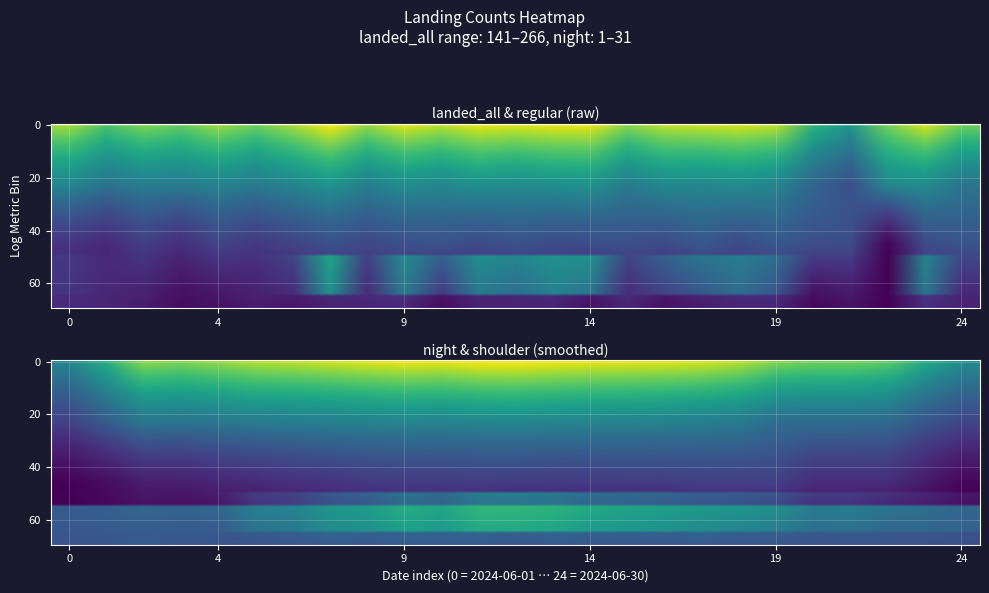

What is the sum of the night values at 19 and 8?

0.5